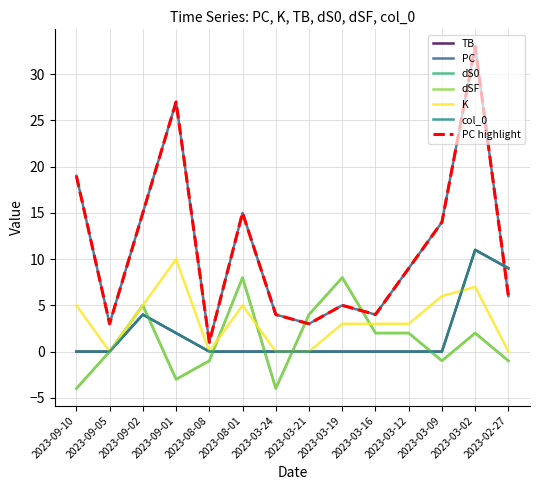

Is this an area chart (filled region under the line)?

No